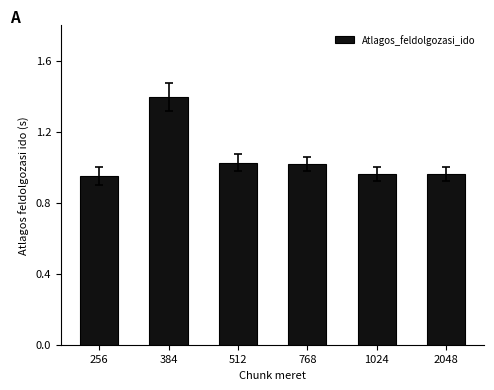

What is the value of the 2nd bar from the left?

1.4